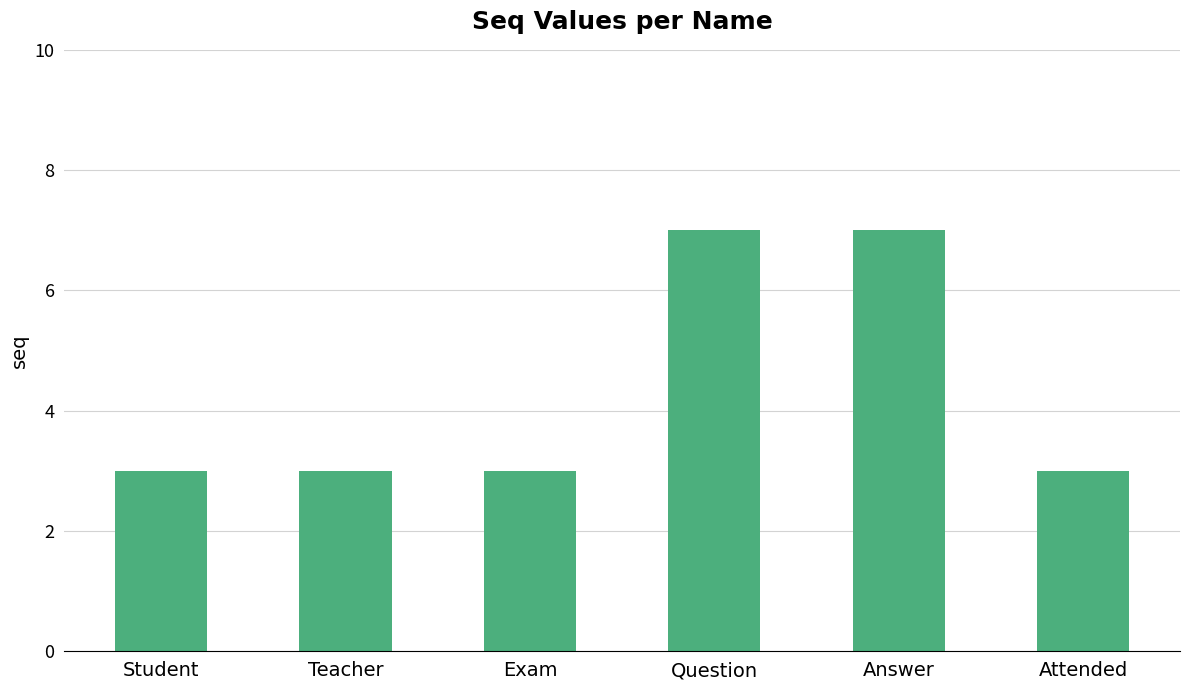

Are the bars horizontal?

No